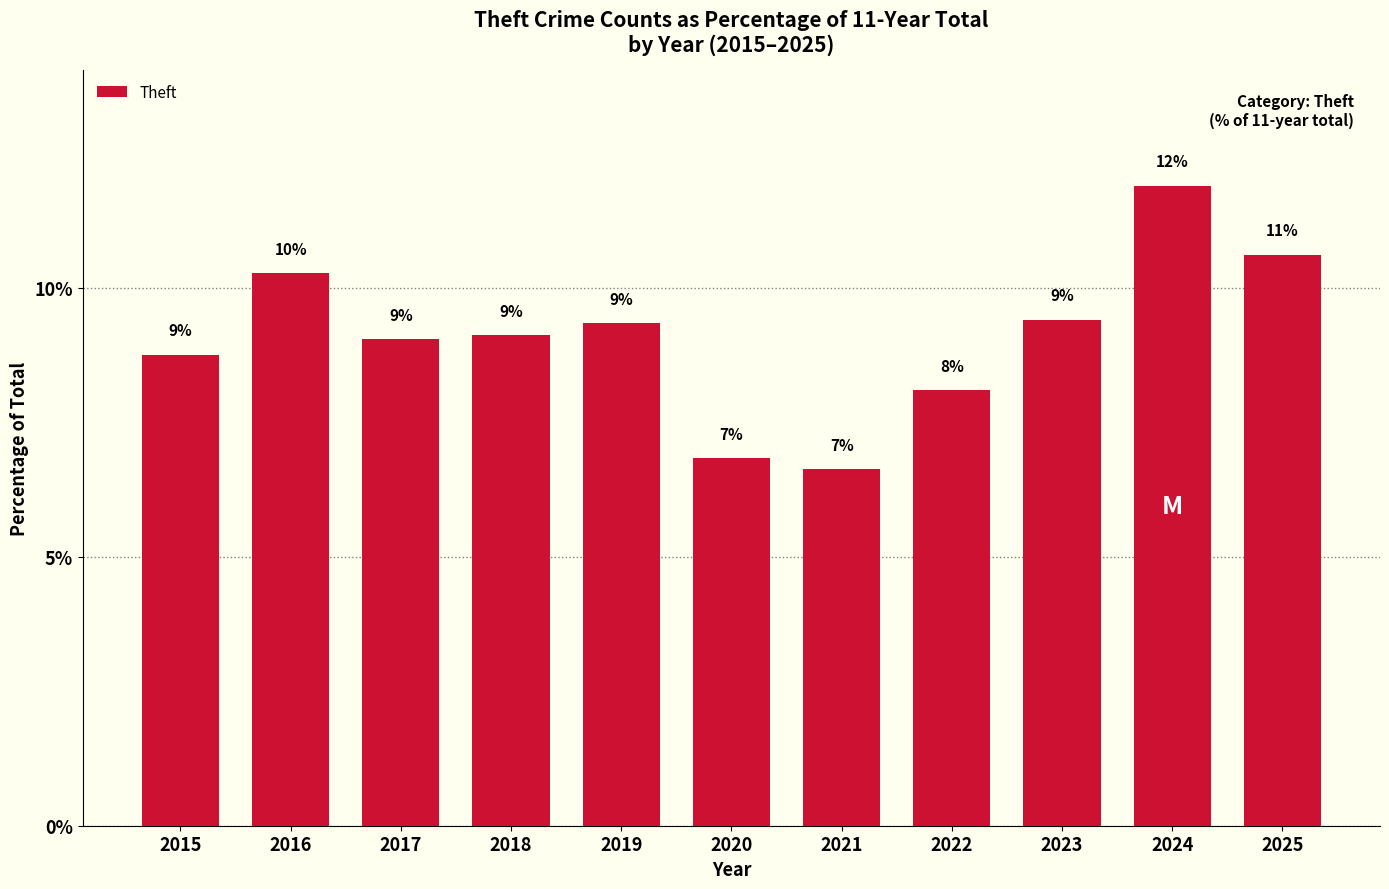

Does the chart contain any negative values?

No